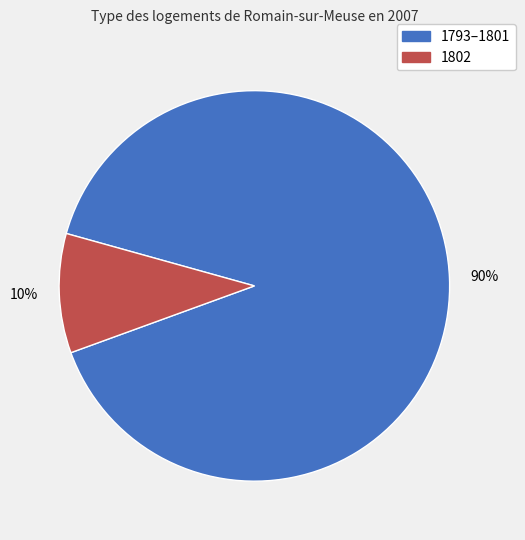

Combined, do 1802 and 1793–1801 account for over 50%?

Yes